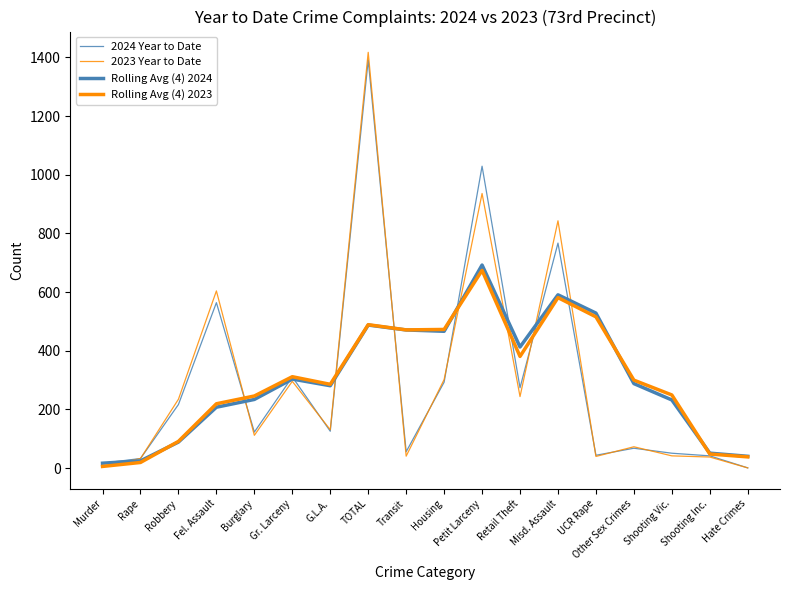

List the series in order of their peak value, highest first.

2023 Year to Date, 2024 Year to Date, Rolling Avg (4) 2024, Rolling Avg (4) 2023